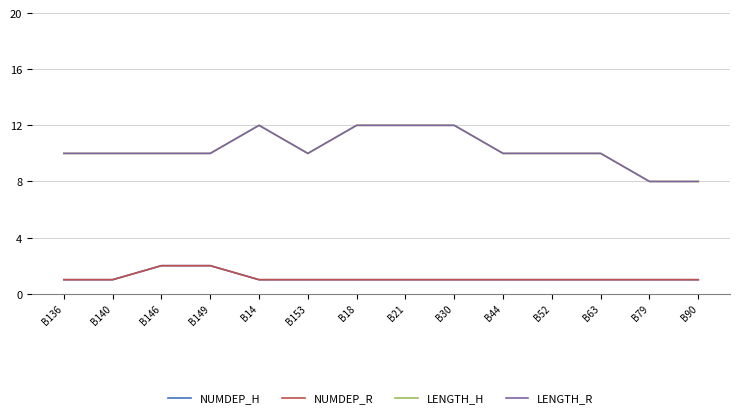

What is the sum of the NUMDEP_R values at B52 and B30?

2